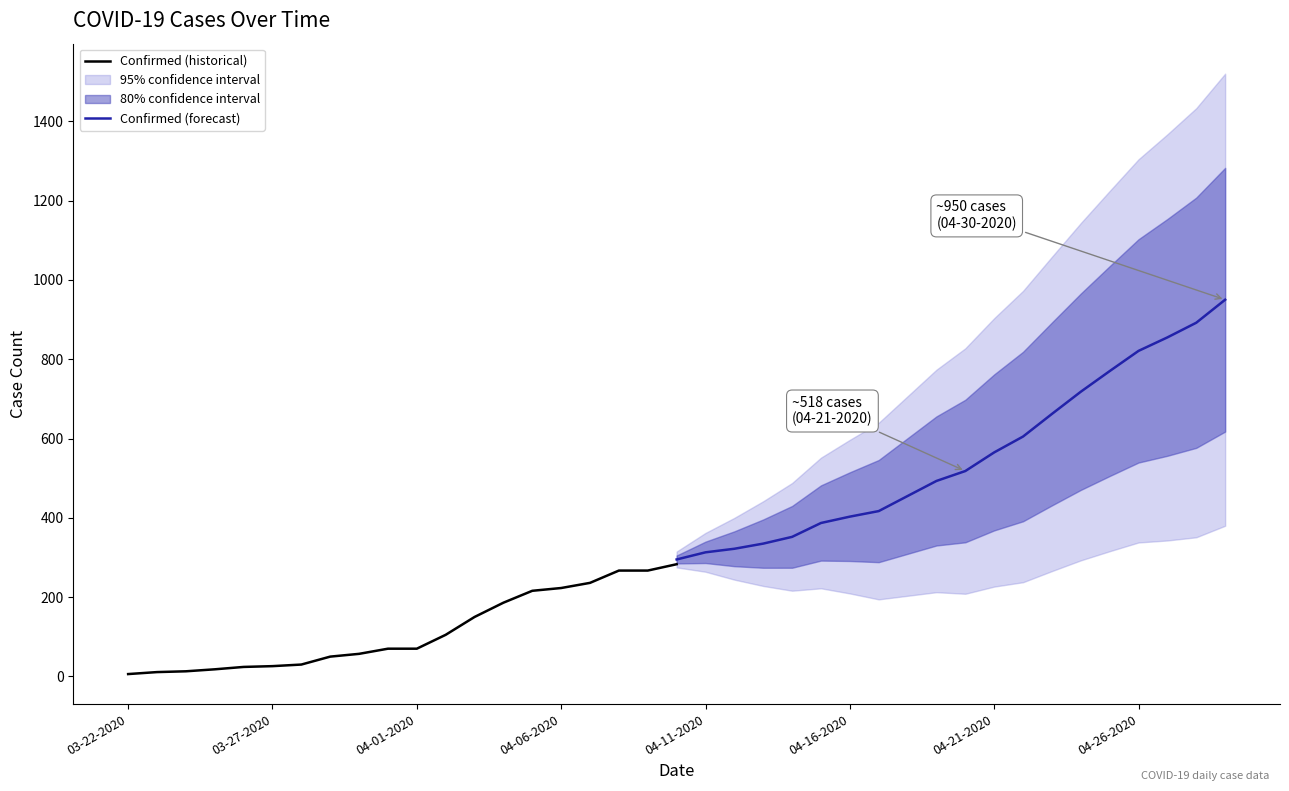

Which has a higher value, 11 or 13?

13